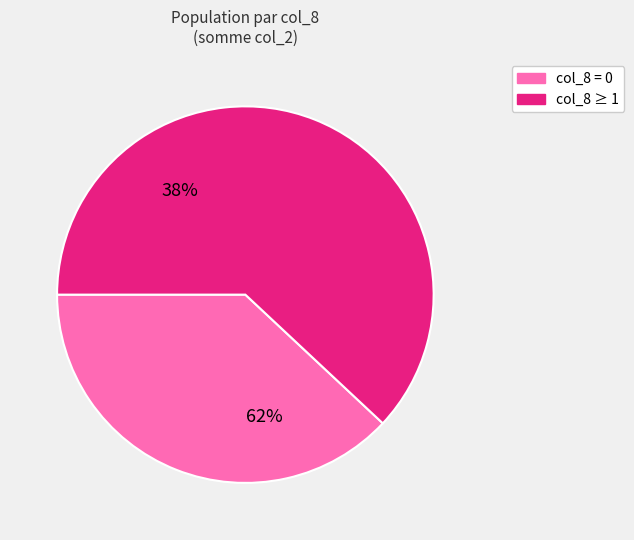

Is the sum of 0 and 0 greater than half?

No